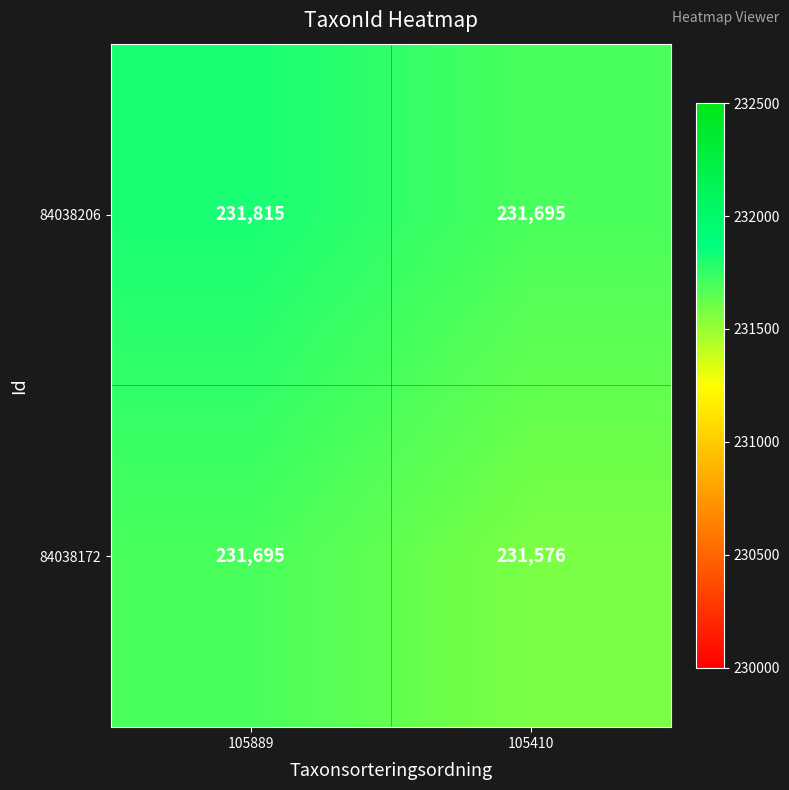

At which category does the chart reach its minimum across all series?

105410